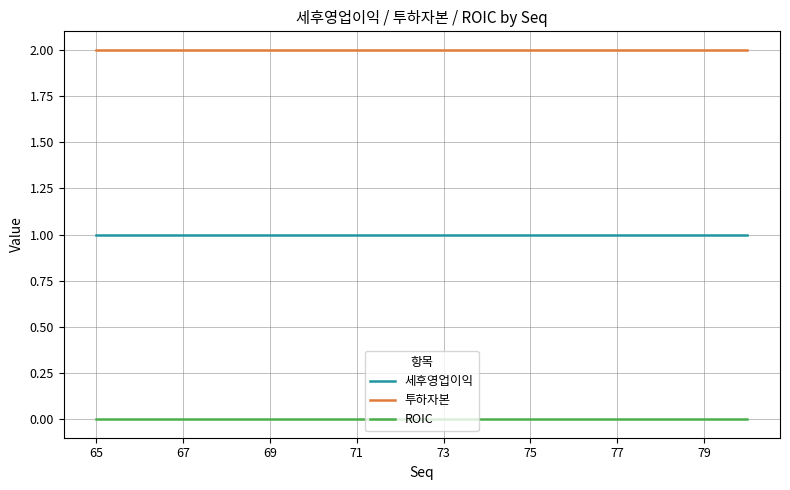

Which series has the largest total across all categories?

투하자본